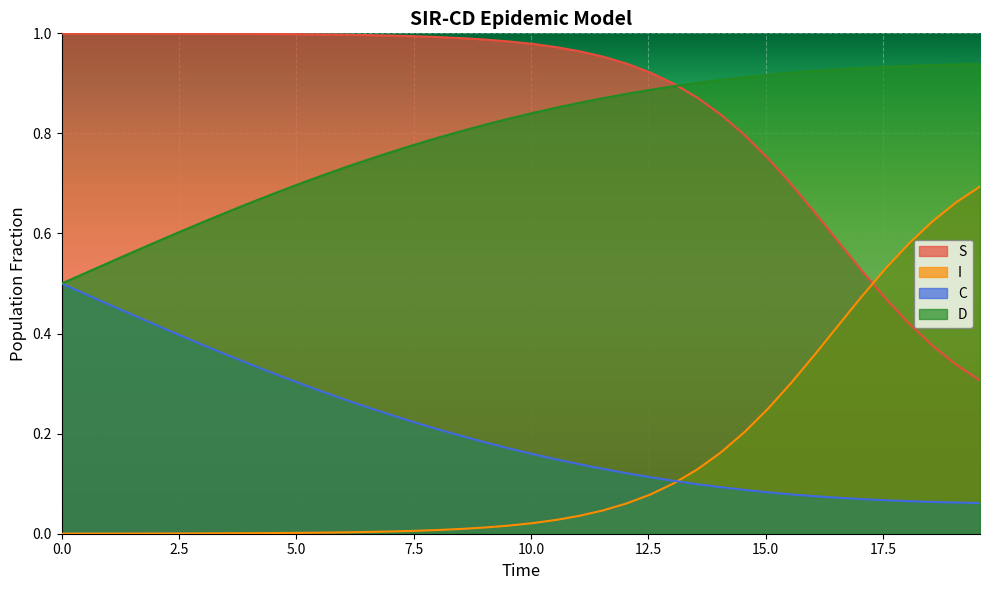

Which series has the largest total across all categories?

S